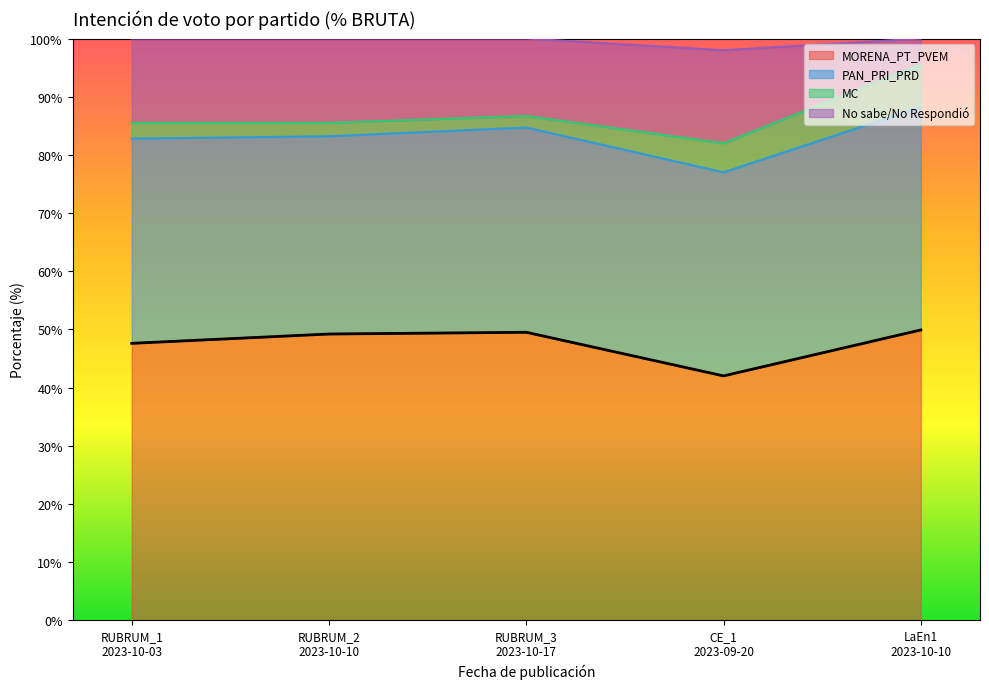

Read the MORENA_PT_PVEM value at CE_1
2023-09-20.

42.0